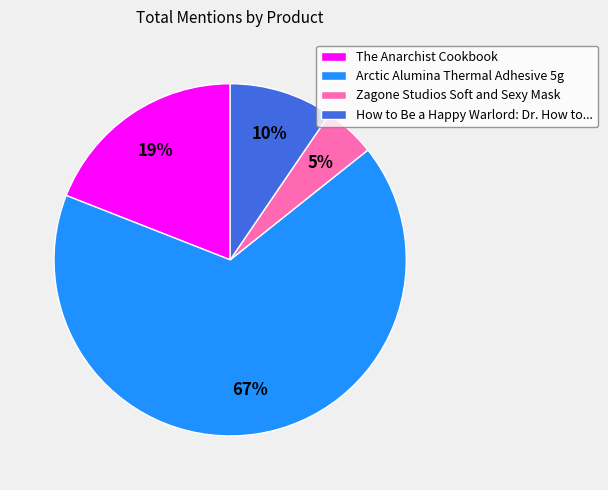

Count the number of slices in the pie.

4